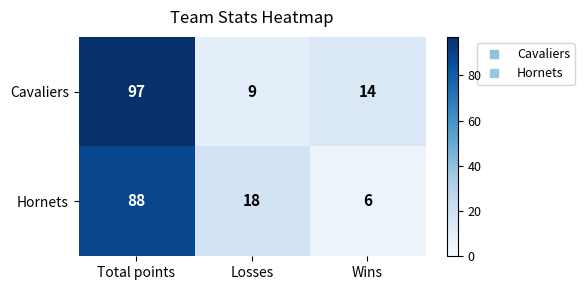

Reading left to right, what are all the values shown in this chart?

Cavaliers: Total points=97	Losses=9	Wins=14
Hornets: Total points=88	Losses=18	Wins=6